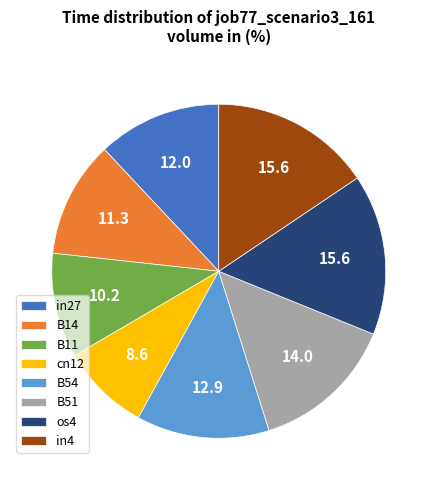

True or false: in4 accounts for 2% of the total.

False